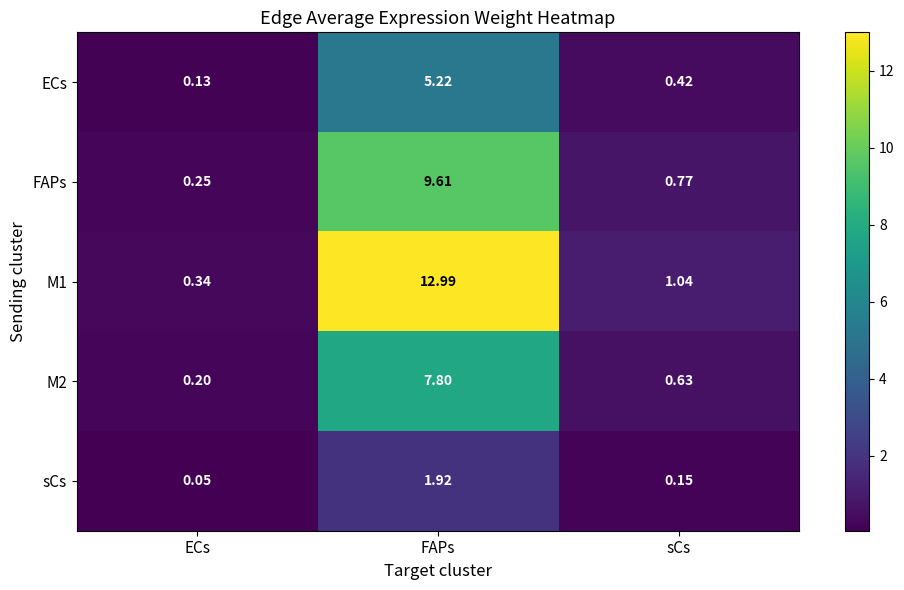

At which category does the chart reach its peak across all series?

FAPs